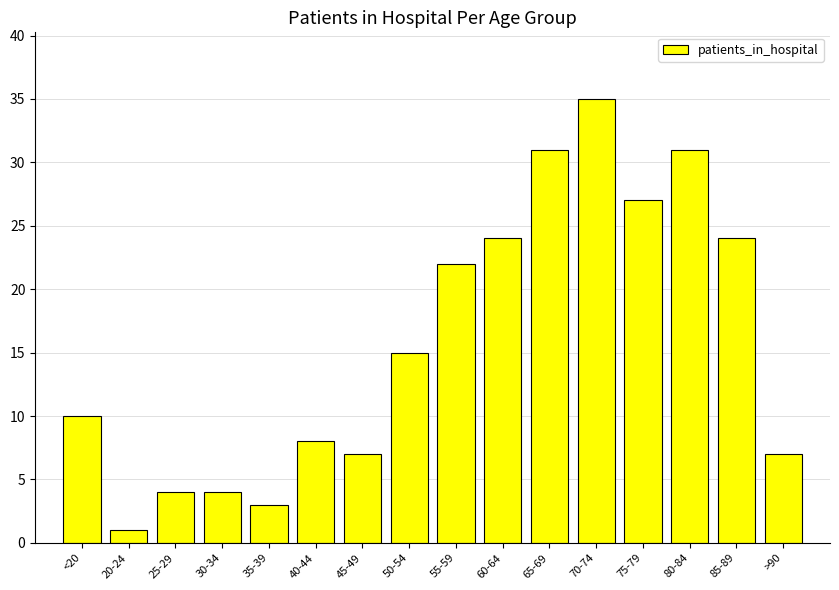

Count the number of categories in the chart.

16